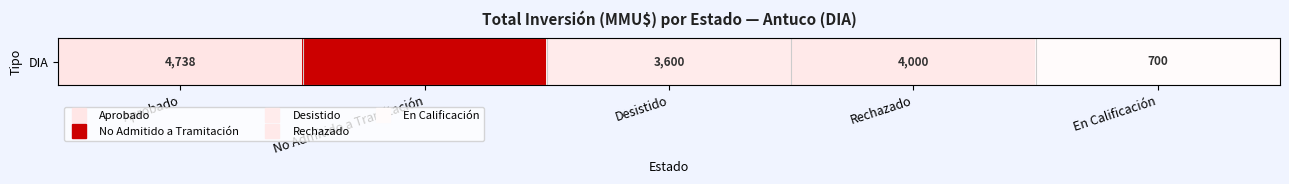

List the labels in order of value, largest first.

No Admitido a Tramitación, Aprobado, Rechazado, Desistido, En Calificación